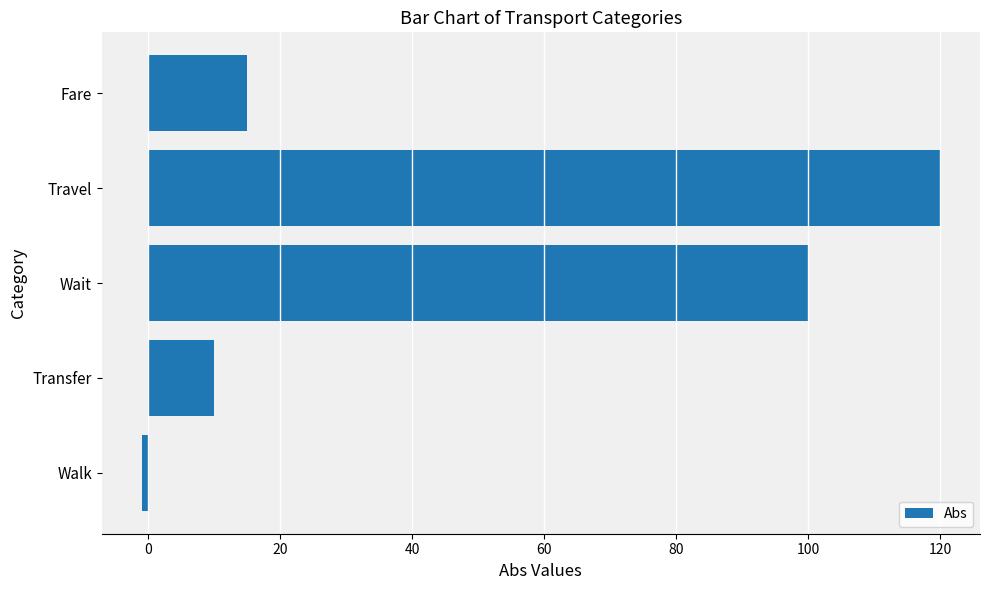

At which label is the value closest to 59?

Wait